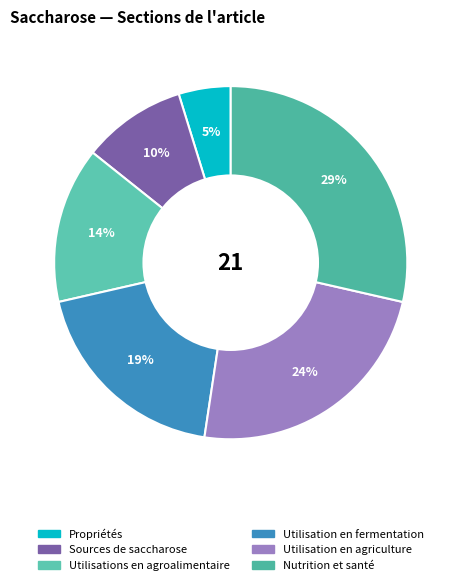

Is there any slice that represents more than half of the pie?

No